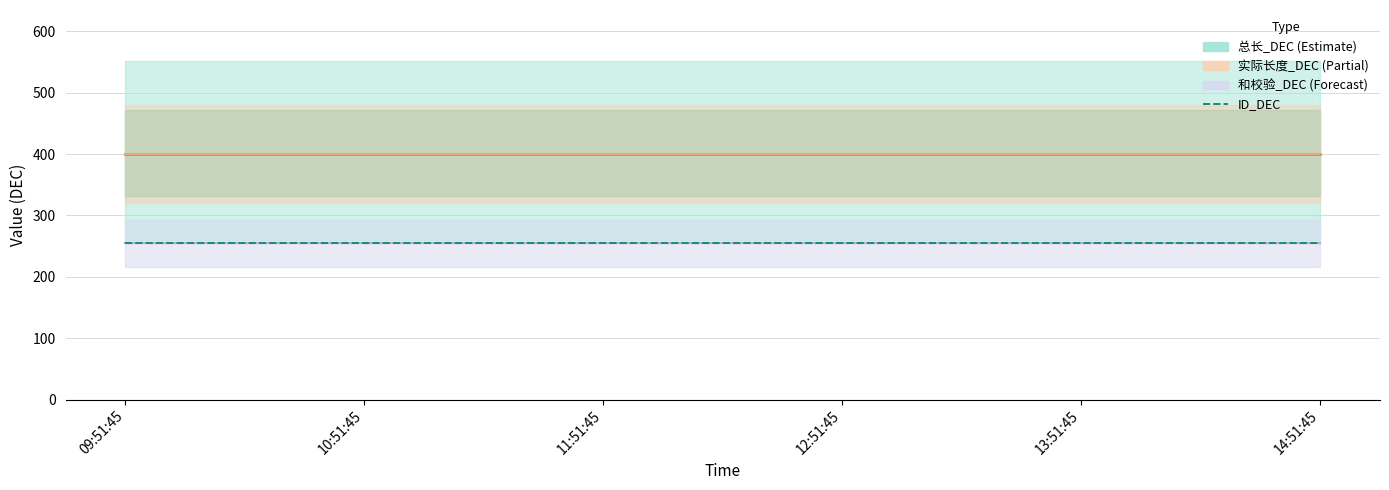

Which series has the widest spread of values?

总长_DEC